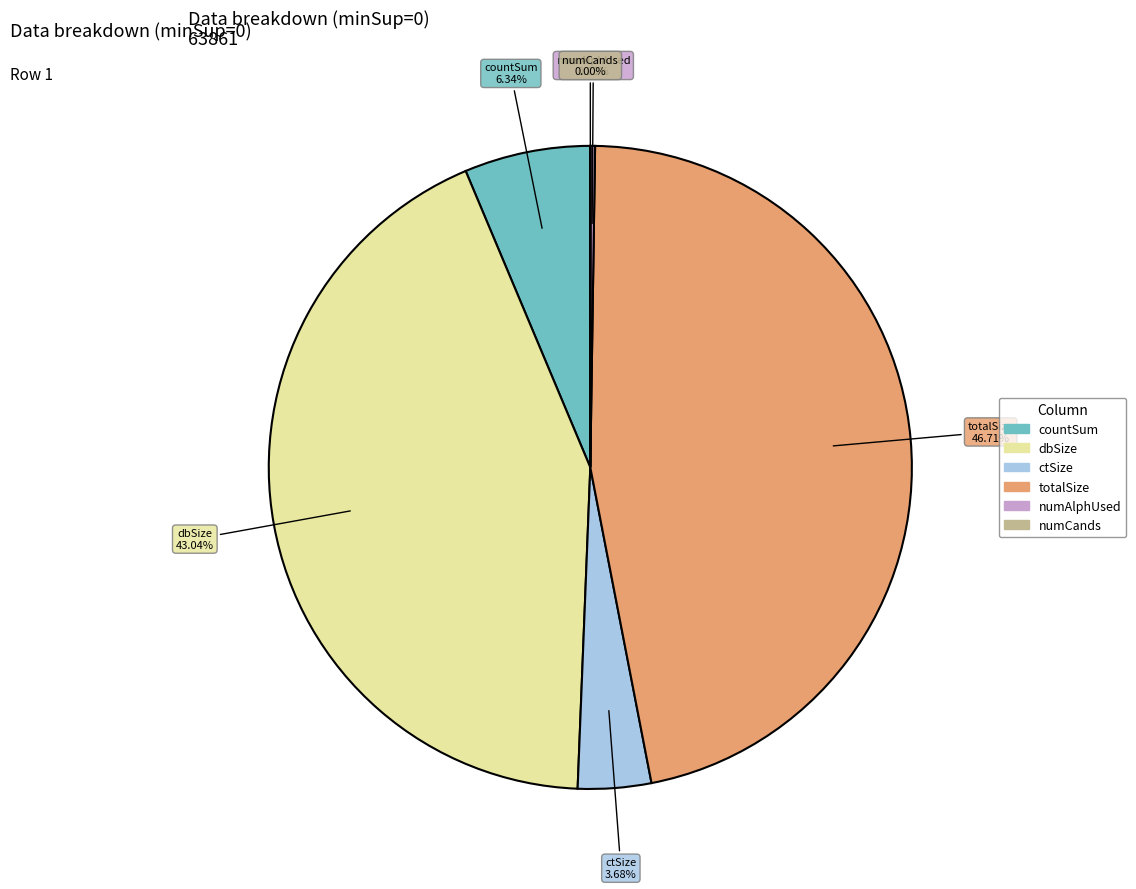

Is there any slice that represents more than half of the pie?

No